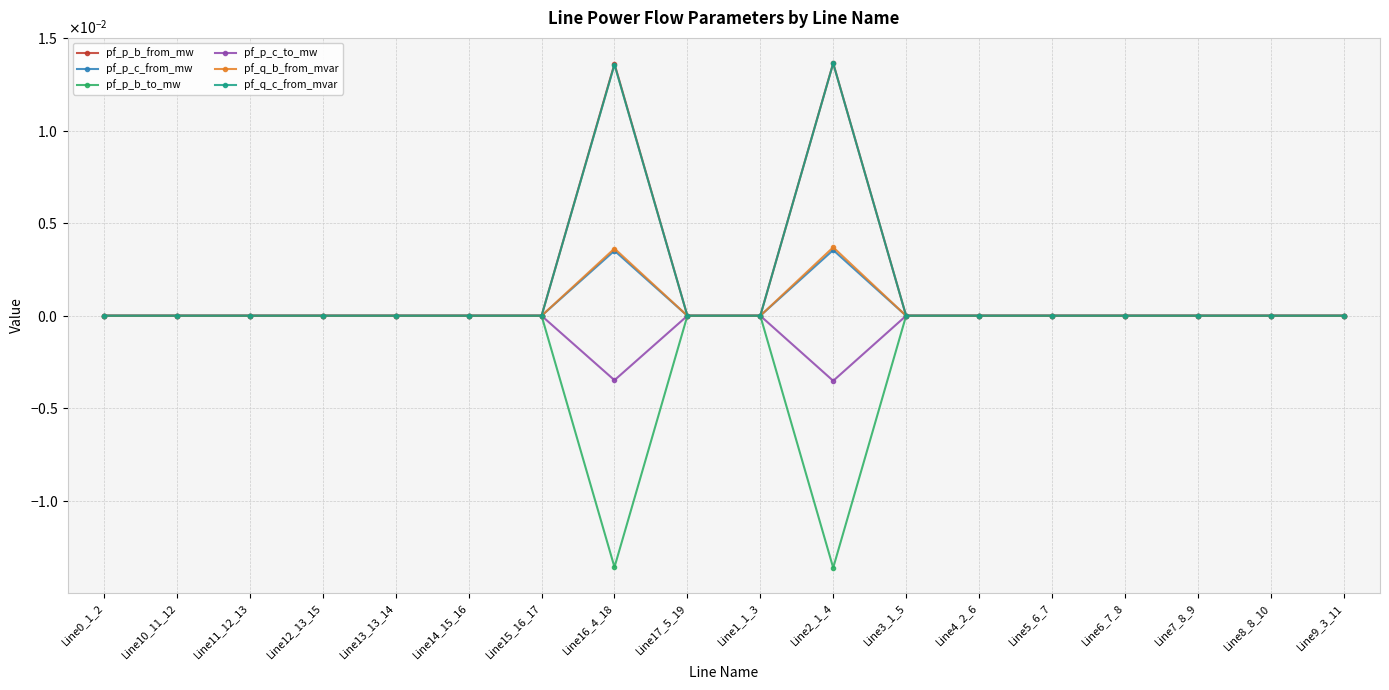

What are all the series names shown in the legend?

pf_p_b_from_mw, pf_p_c_from_mw, pf_p_b_to_mw, pf_p_c_to_mw, pf_q_b_from_mvar, pf_q_c_from_mvar